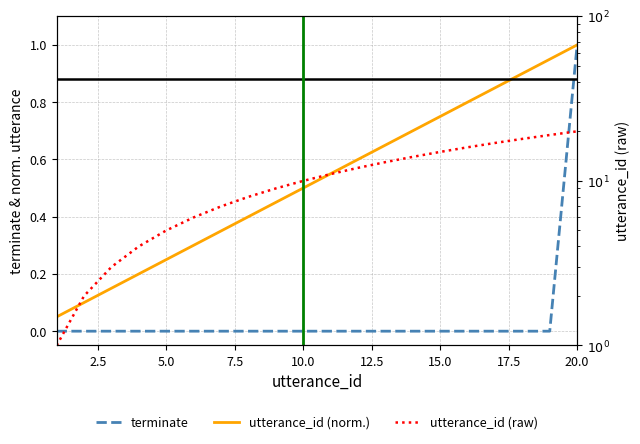

Rank the series by their maximum value, from lowest to highest.

utterance_id (norm.), terminate, utterance_id (raw)